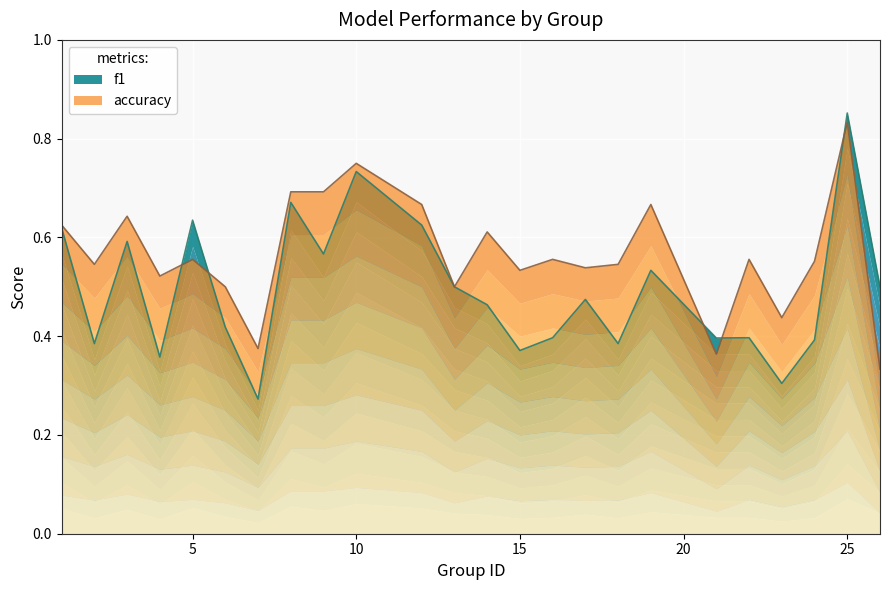

Is it true that accuracy equals 0.7 at 8?

True